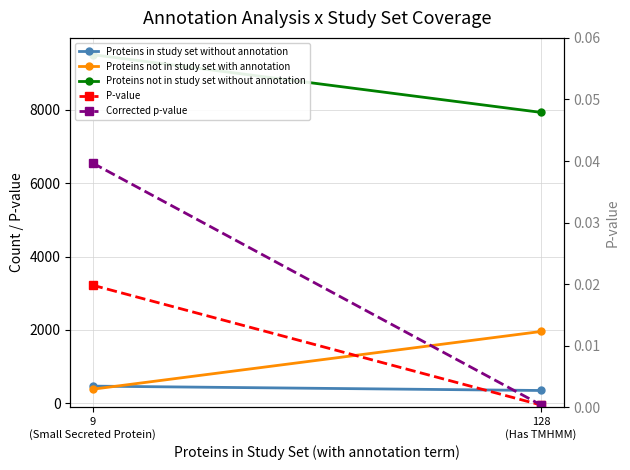

What is the label of the 1st point from the right?

128
(Has TMHMM)